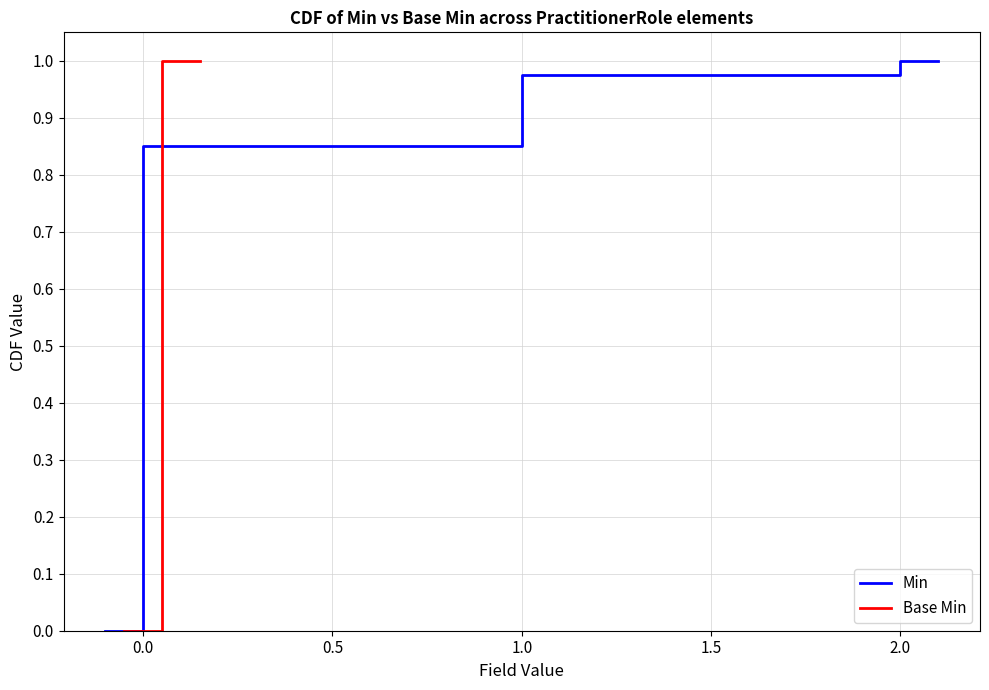

Between 30 and 39, which series saw the biggest shift?

Min